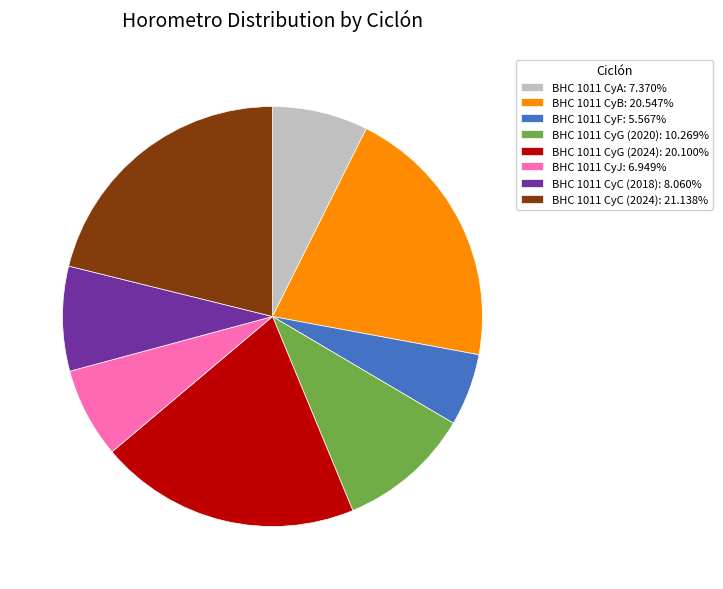

Is it true that BHC 1011 CyC (2018) is 8% of the pie?

True